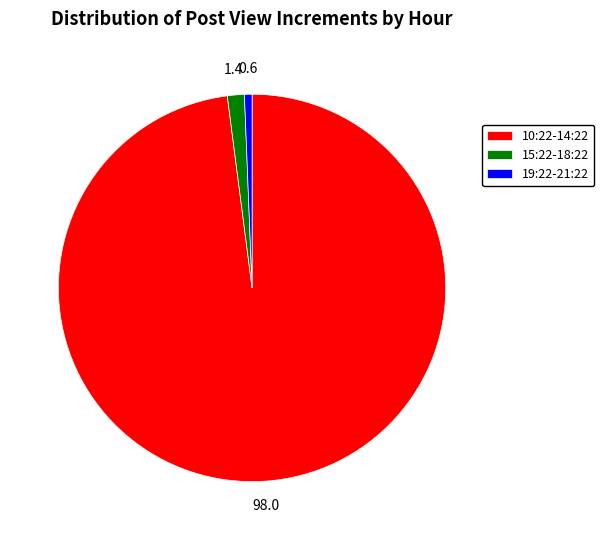

Do 19:22-21:22 and 15:22-18:22 together represent more than half of the pie?

No